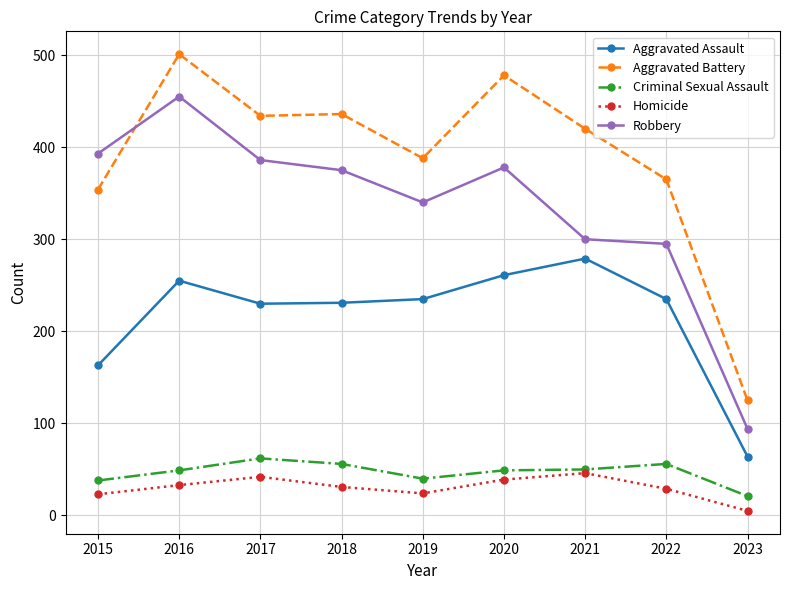

At which label does Robbery reach its minimum?

2023